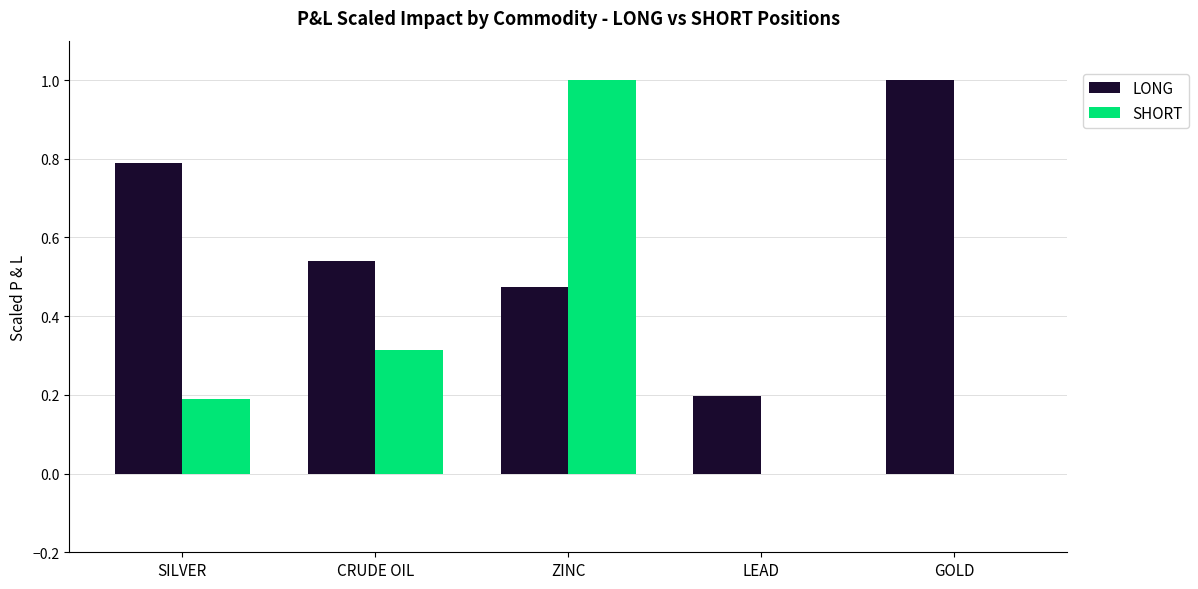

True or false: SHORT has a value of 0.0 at LEAD.

True